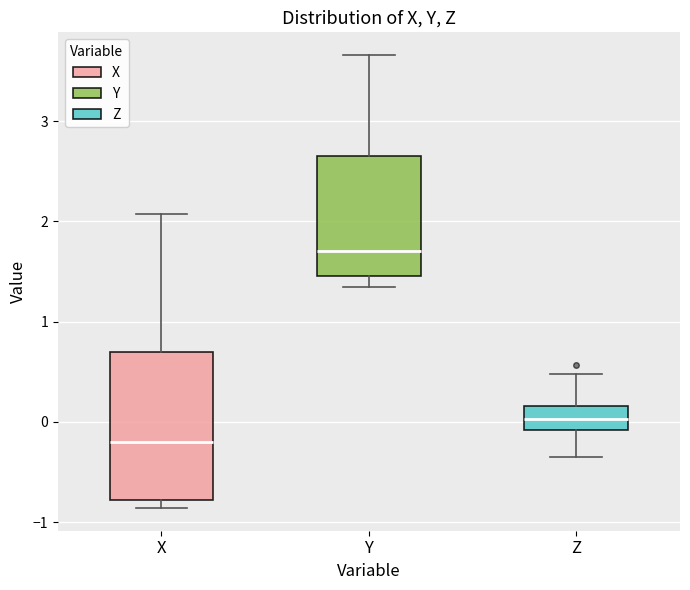

Which box has the lowest median line?

X